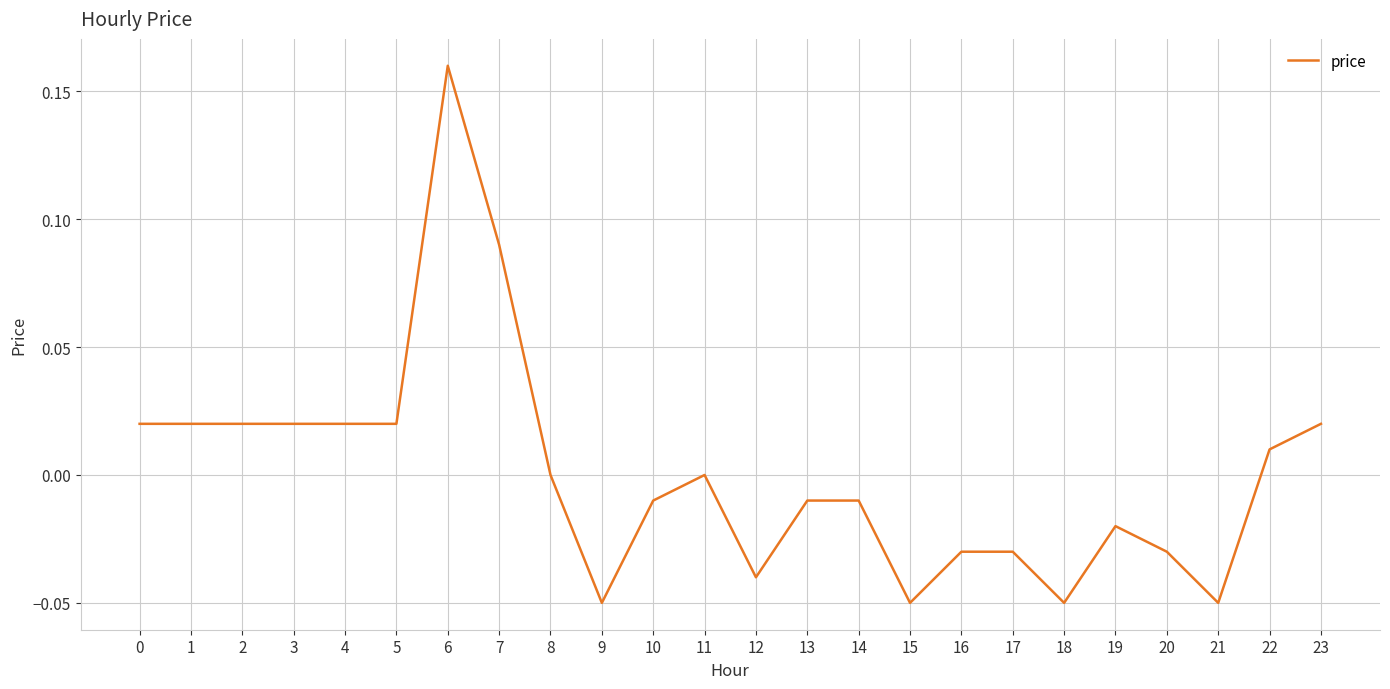

Between 18 and 11, which is larger?

11